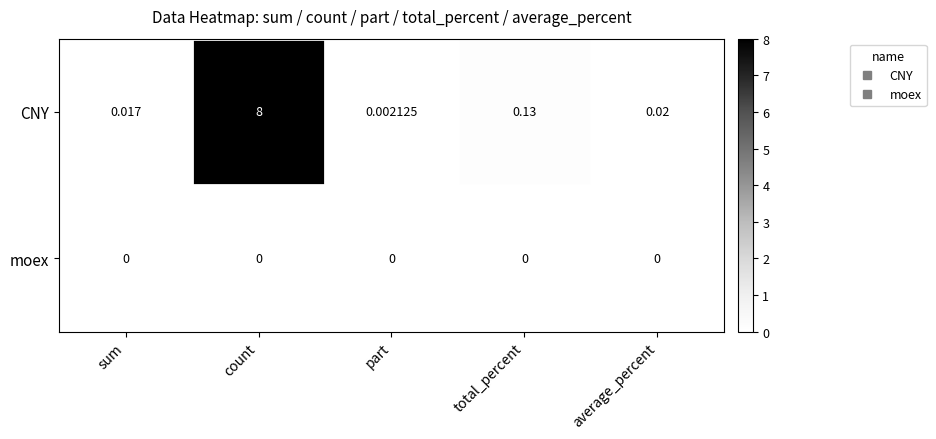

At which category is the sum across all series the highest?

count